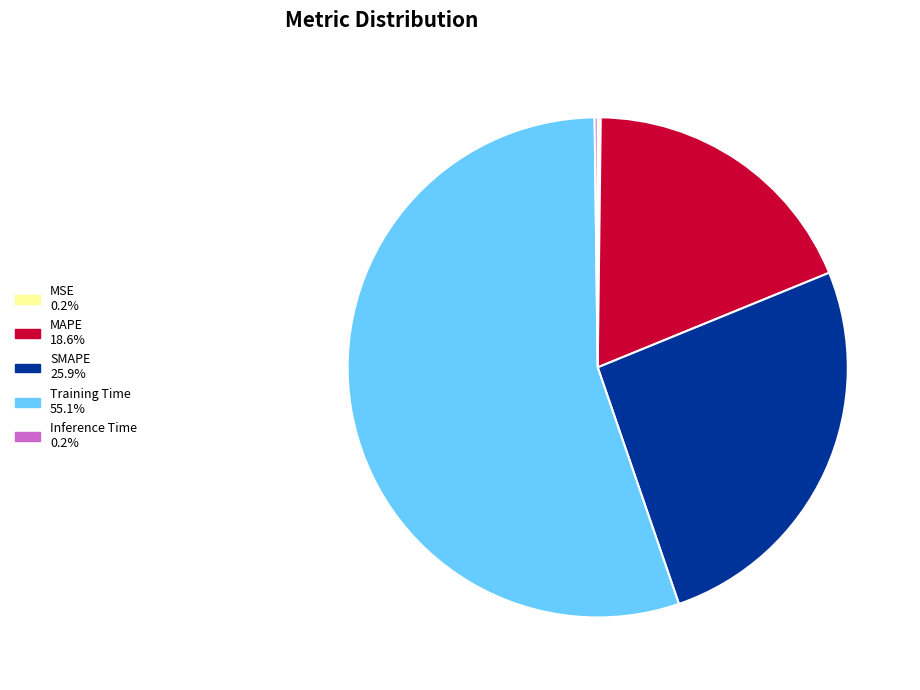

Between MAPE and Training Time, which is larger?

Training Time